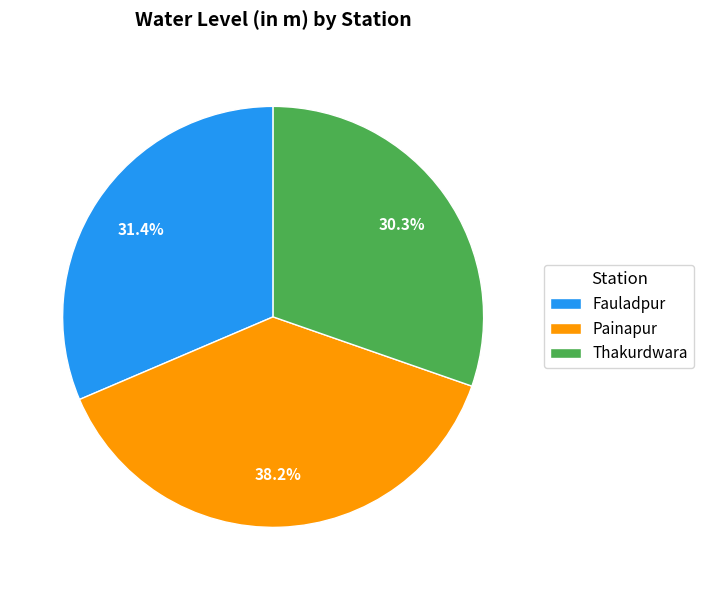

What is the ratio of the value at Fauladpur to the value at Thakurdwara?

1.0